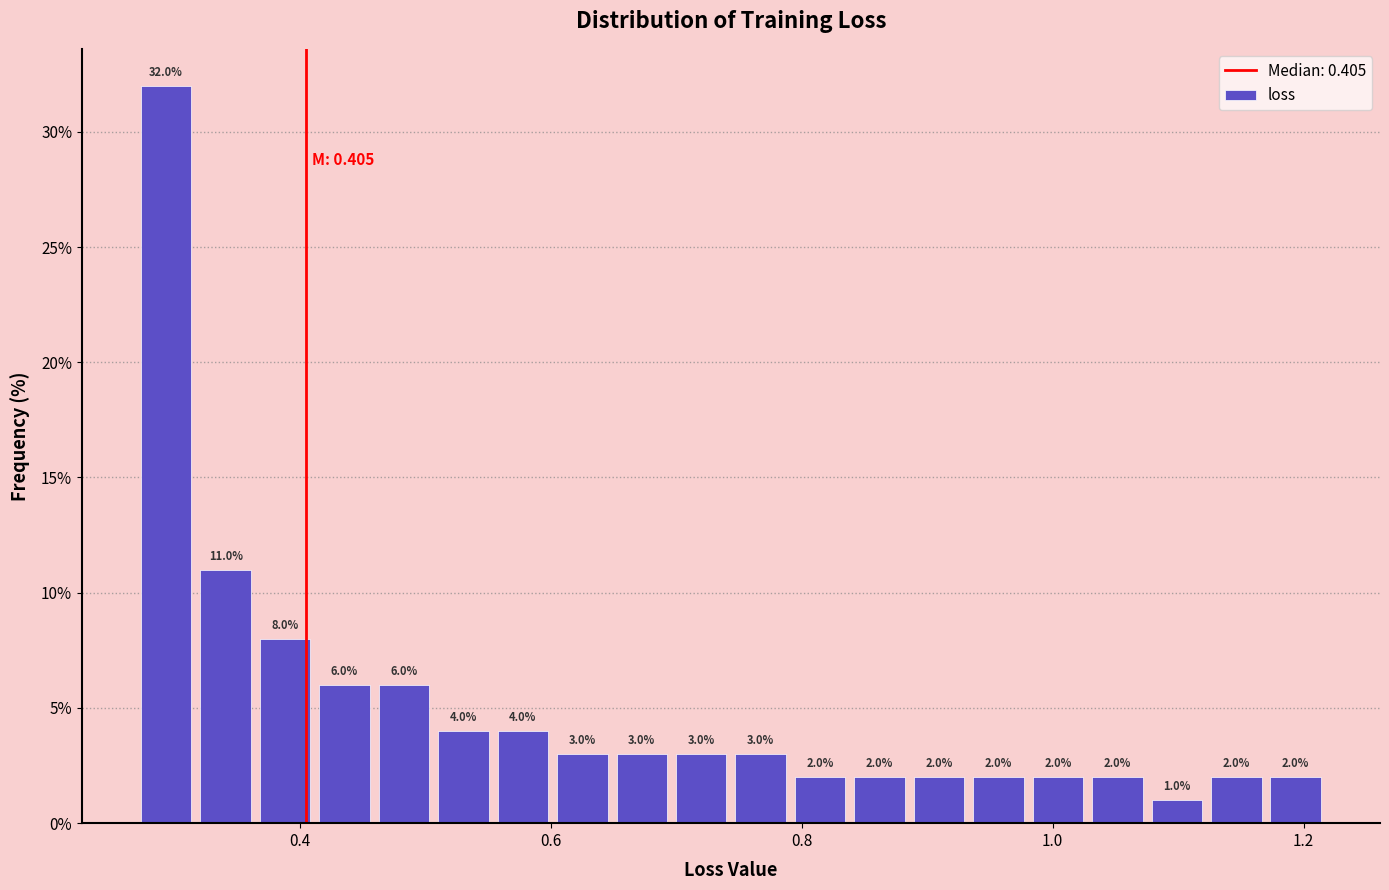

Read against the x-axis, roughly where is the centre of the tallest bar?

0.30